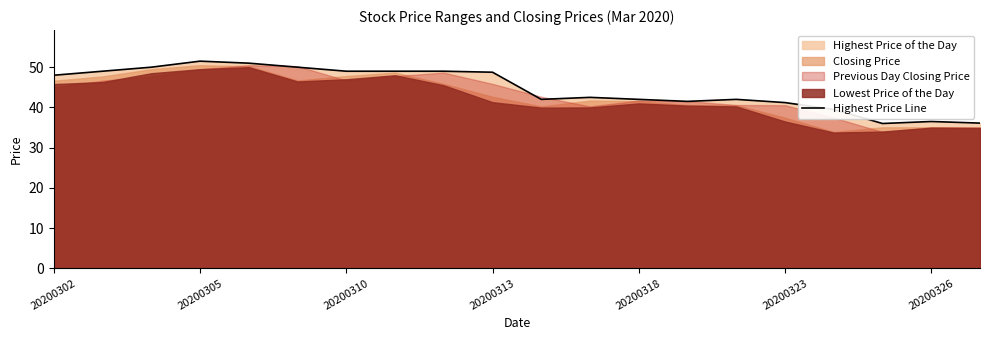

What is the greatest value displayed?

51.5